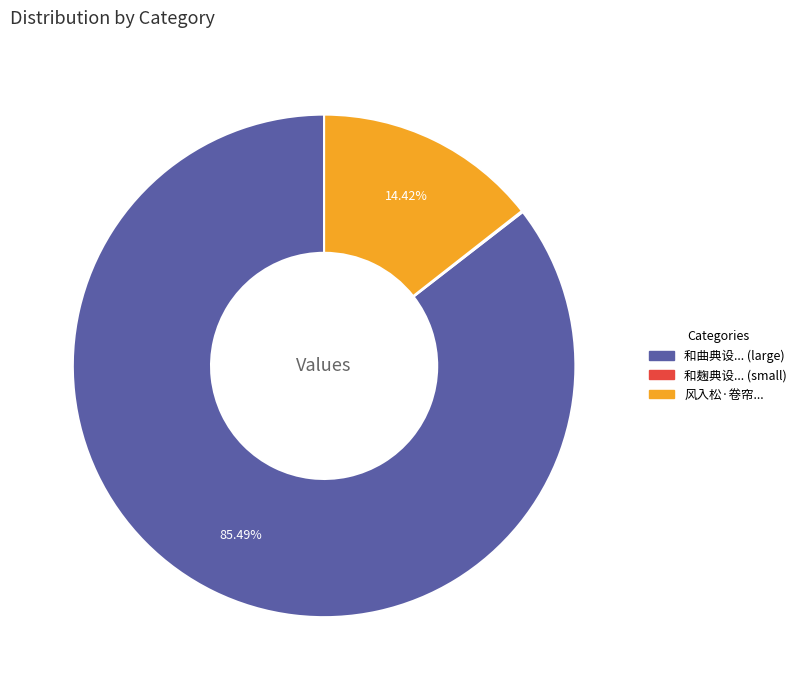

To the nearest percent, what is the average slice percentage?

33%